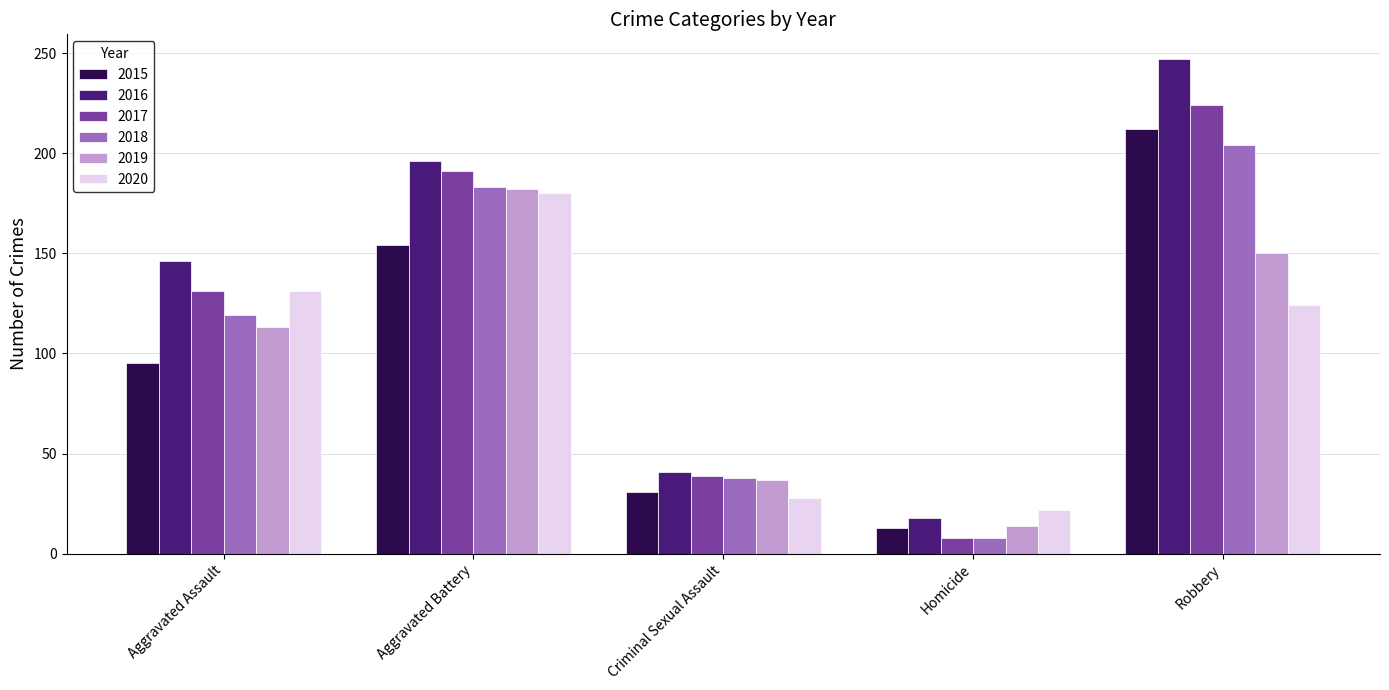

Reading right to left, extract all data points from this chart.

2015: 212	13	31	154	95
2016: 247	18	41	196	146
2017: 224	8	39	191	131
2018: 204	8	38	183	119
2019: 150	14	37	182	113
2020: 124	22	28	180	131